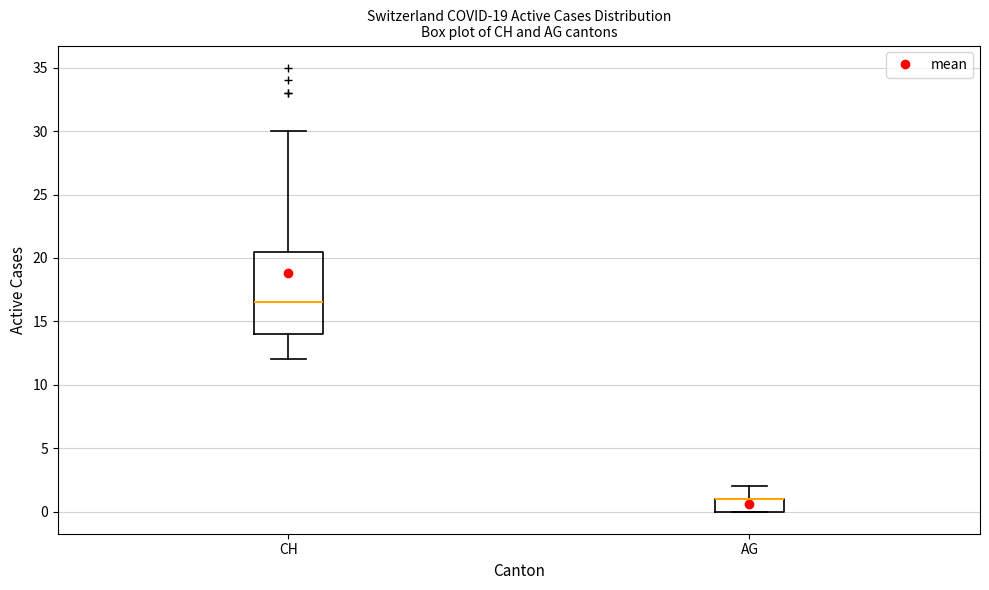

Reading left to right, read every box against the y-axis: the position of its median line, the range the box covers, and the ends of its whiskers. The values are not printed on the chart, so give them approximately, as read against the axis.

CH: median 16.5, box 14.0 to 20.5, whiskers 12.0 to 30.0
AG: median 1.0 (drawn on the box's upper edge), box 0.0 to 1.0, whiskers 0.0 to 2.0